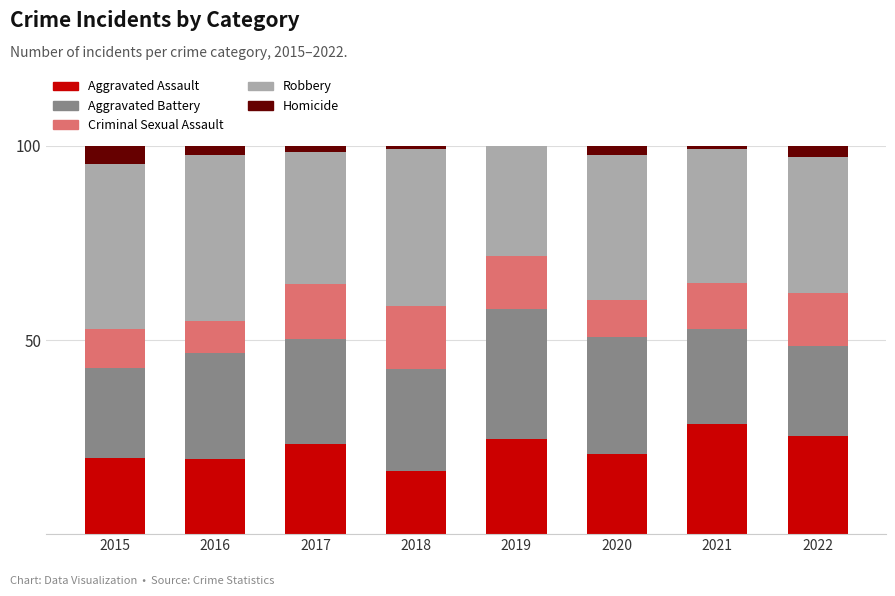

Does the chart contain stacked bars?

Yes